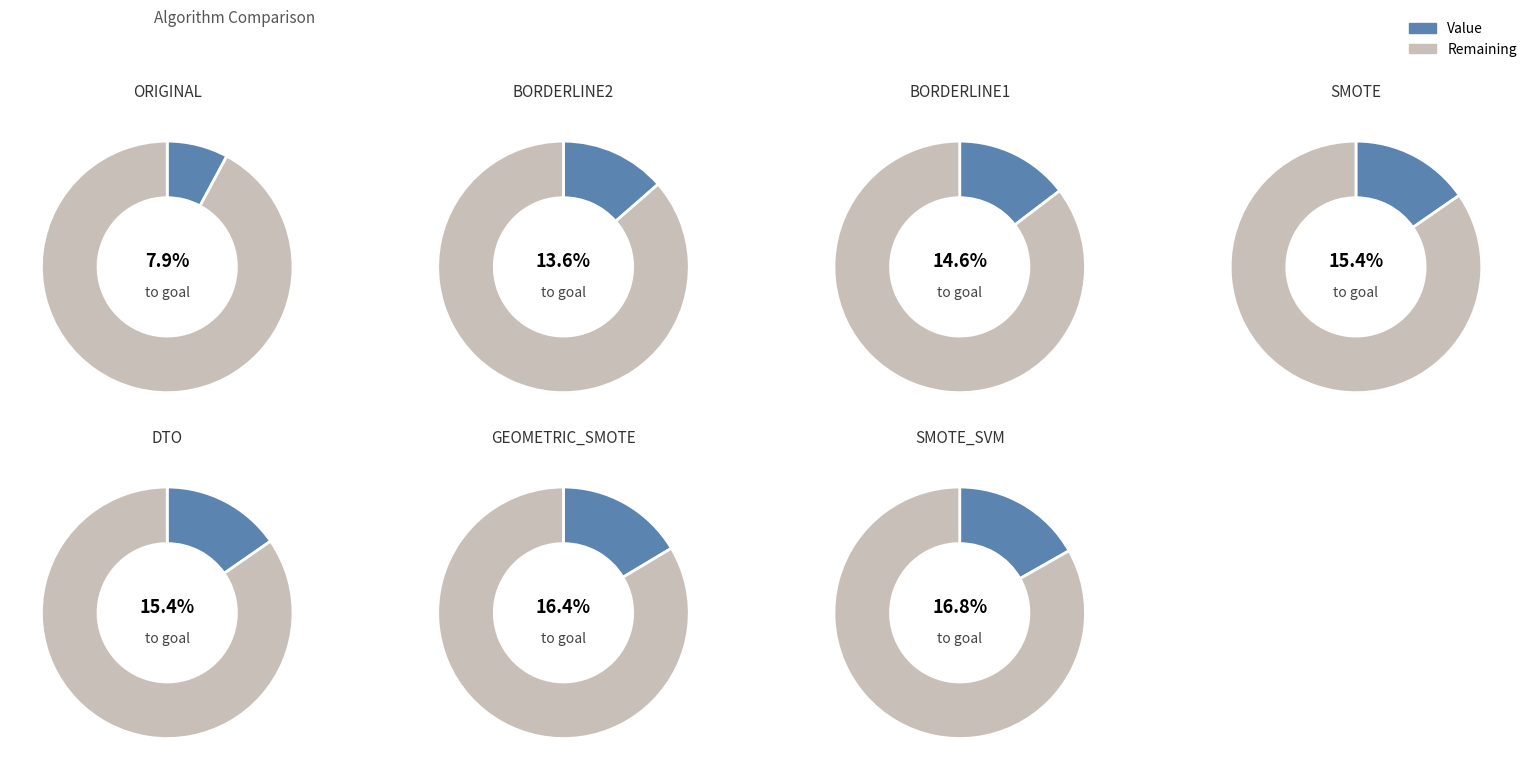

Between BORDERLINE2 and SMOTE, which is larger?

SMOTE